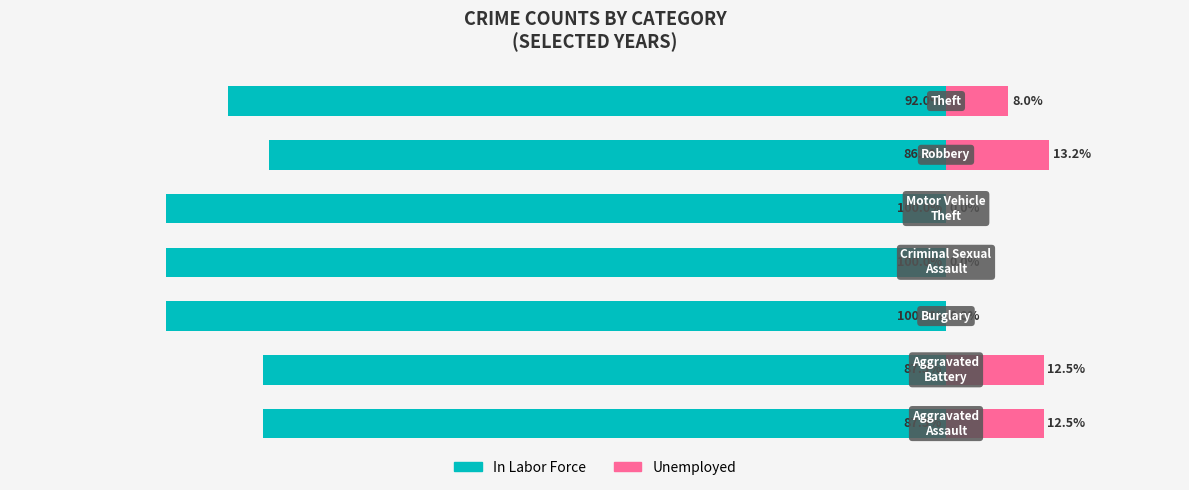

True or false: In Labor Force has a value of -18.5 at 5.

False